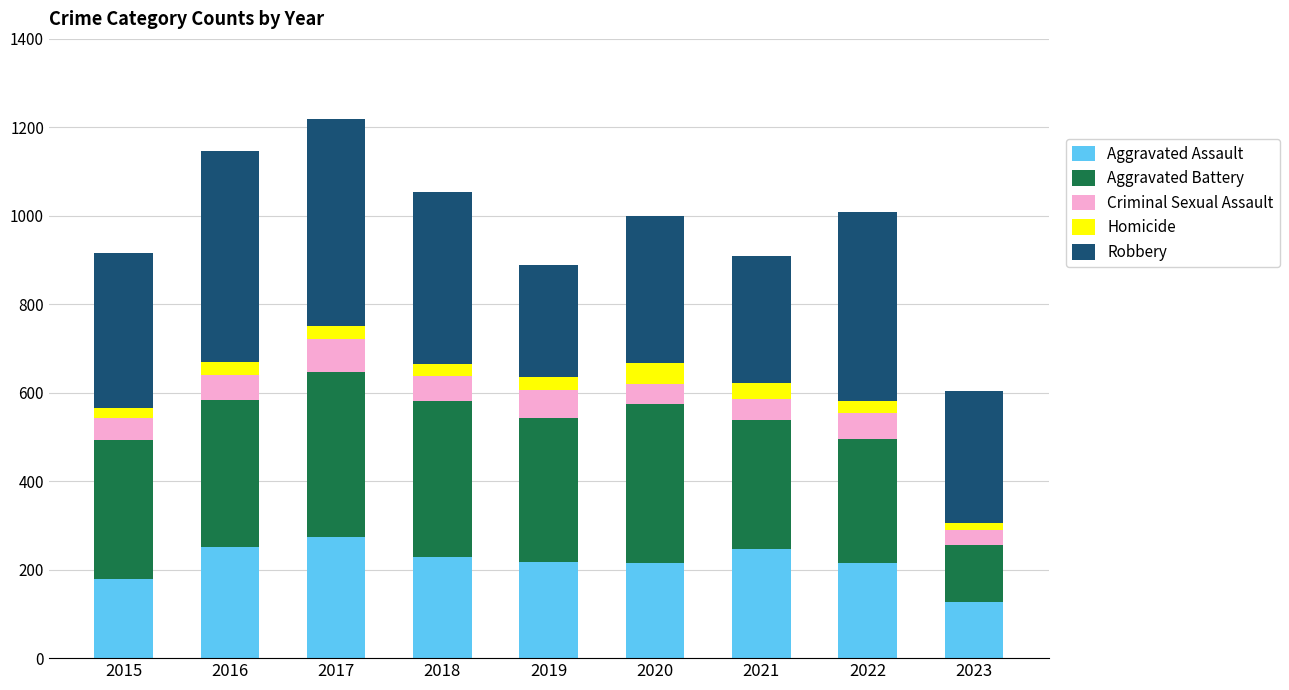

What is the difference between the second highest and second lowest values in the Aggravated Assault series?

73